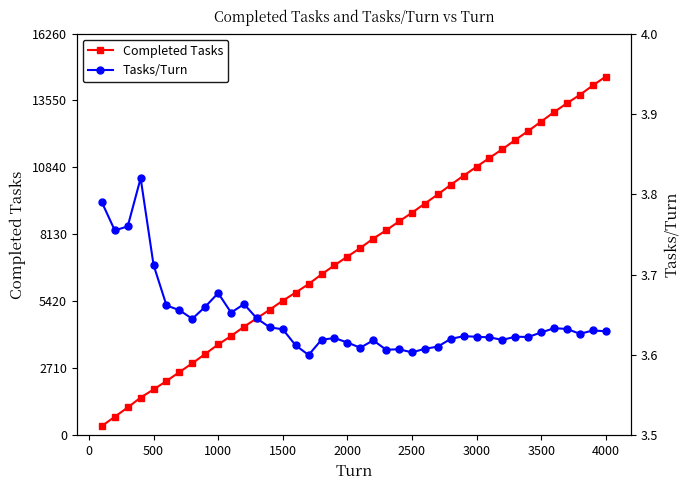

What is the sum of all Completed Tasks values?

297391